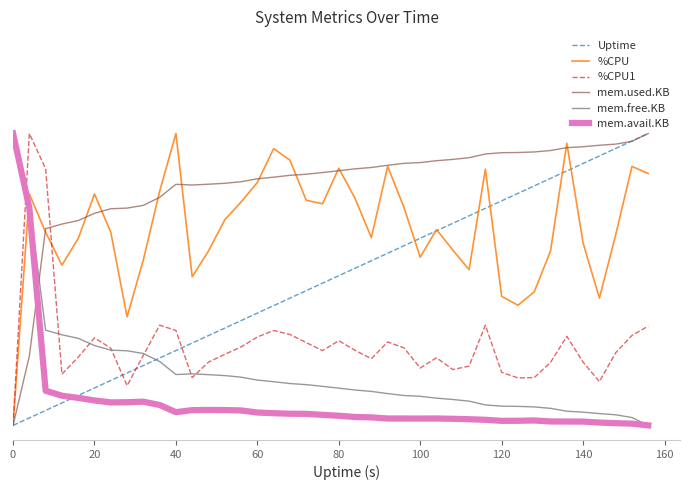

What are all the series names shown in the legend?

Uptime, %CPU, %CPU1, mem.used.KB, mem.free.KB, mem.avail.KB